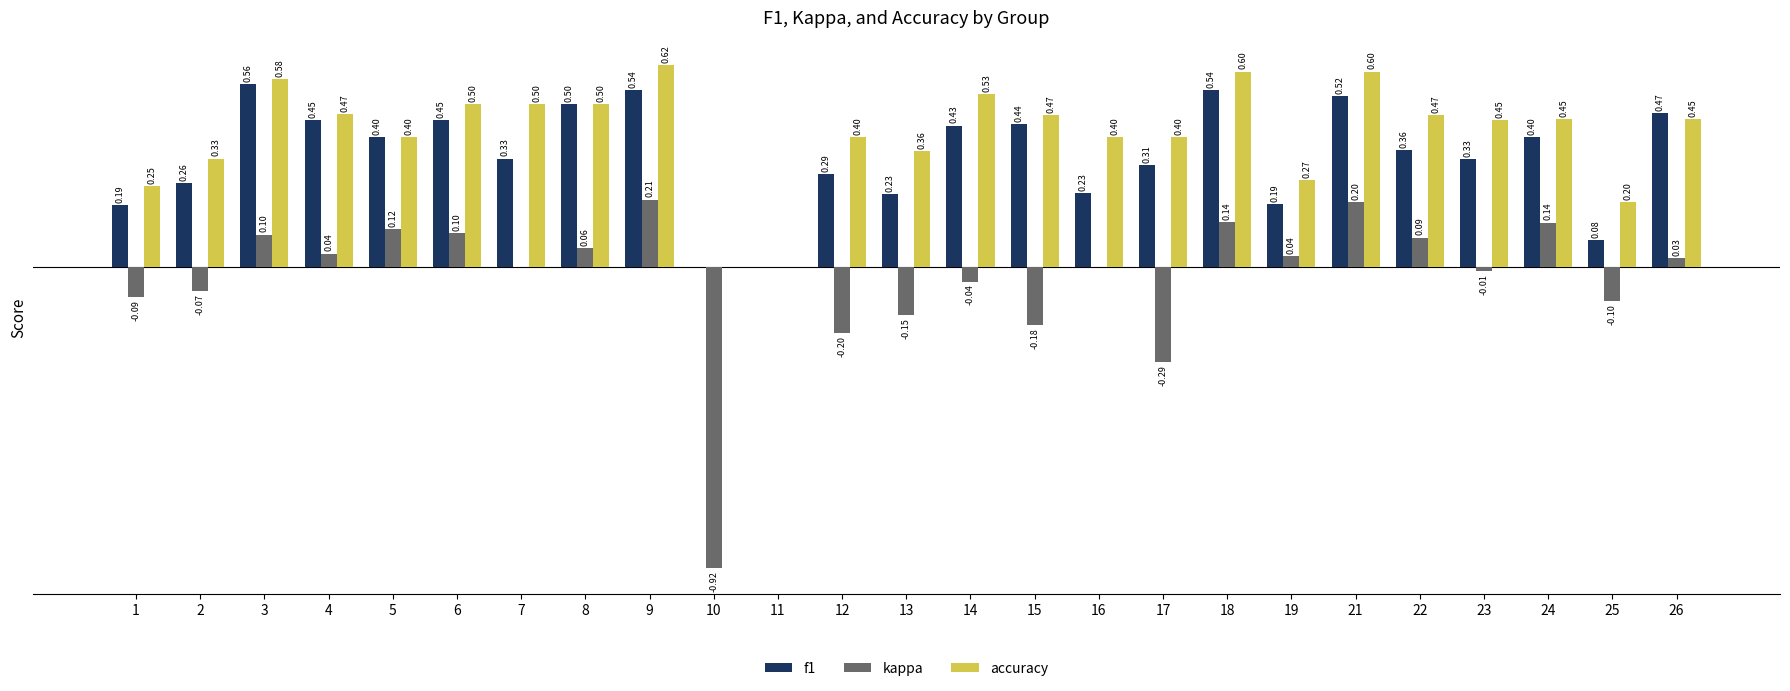

Is the value of accuracy at 25 greater than the value of f1 at 1?

Yes